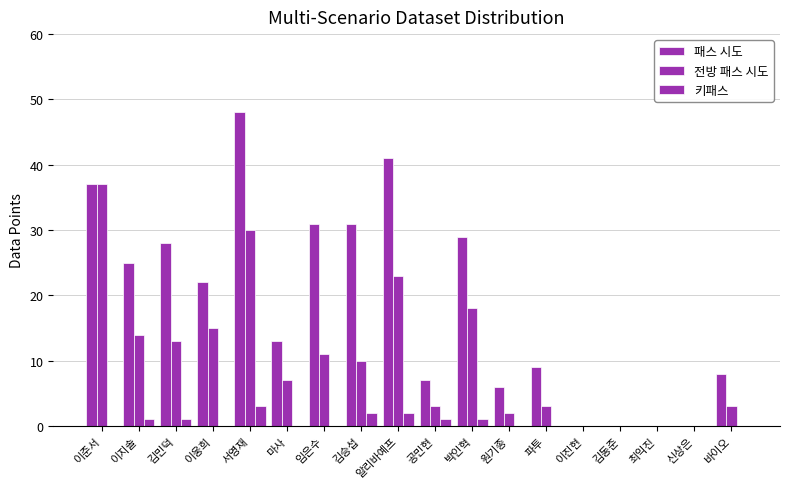

Reading right to left, transcribe all the data shown in this chart.

패스 시도: 8	0	0	0	0	9	6	29	7	41	31	31	13	48	22	28	25	37
전방 패스 시도: 3	0	0	0	0	3	2	18	3	23	10	11	7	30	15	13	14	37
키패스: 0	0	0	0	0	0	0	1	1	2	2	0	0	3	0	1	1	0